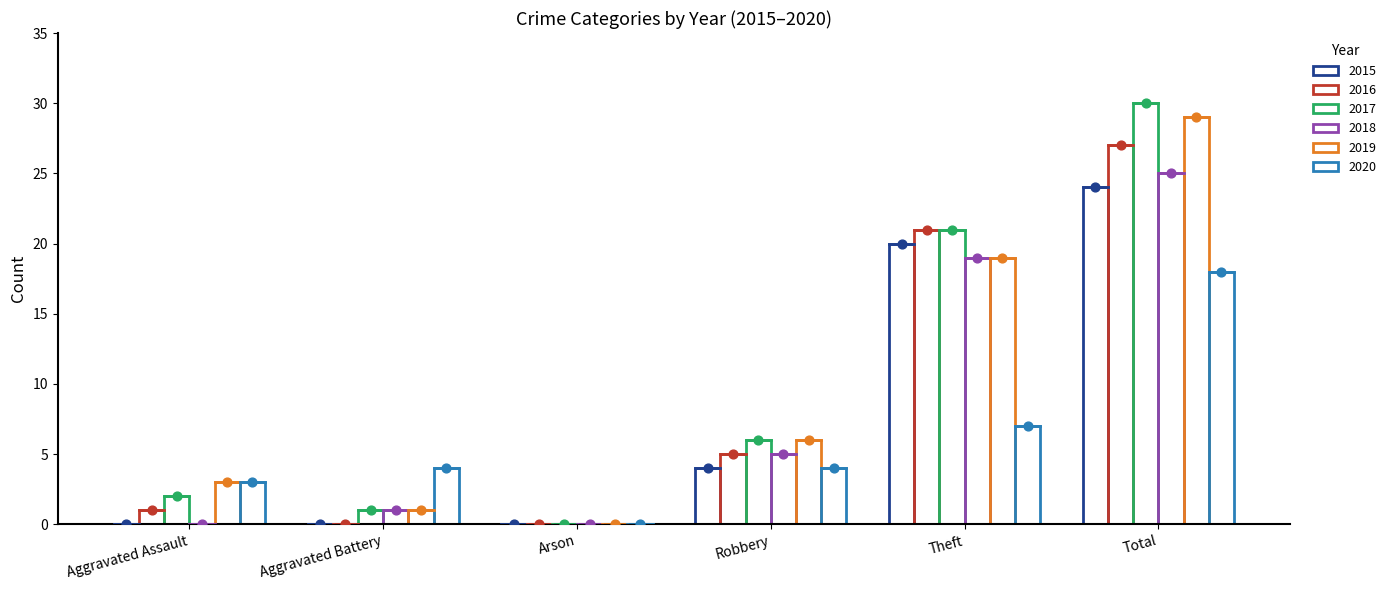

Which series contains the highest Y value?

2017